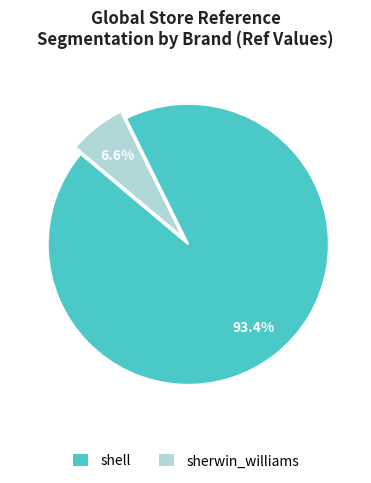

How much of the chart is everything except shell?

6.6%